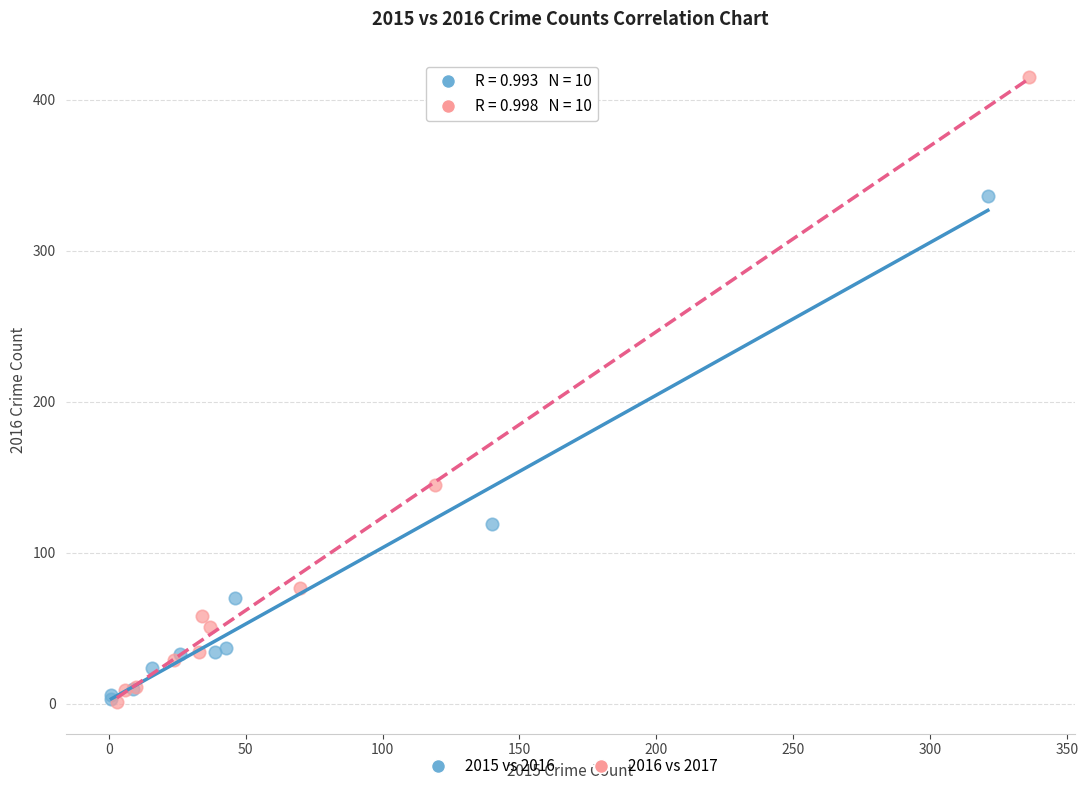

What are all the series names shown in the legend?

2015 vs 2016, 2016 vs 2017